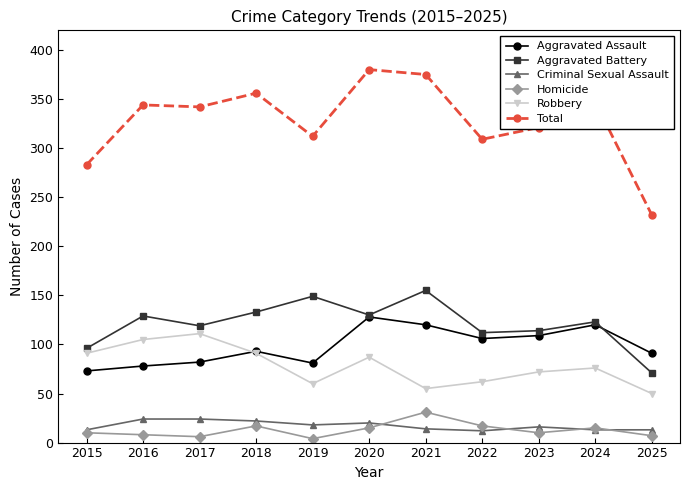

What is the minimum value shown in the chart?

4